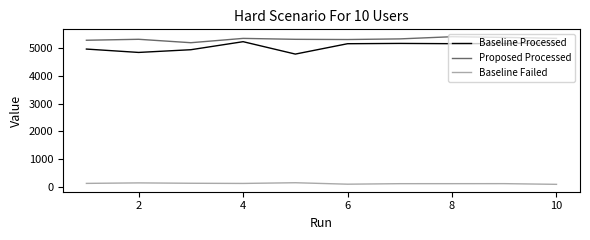

Rank the series by their maximum value, from highest to lowest.

Proposed Processed, Baseline Processed, Baseline Failed